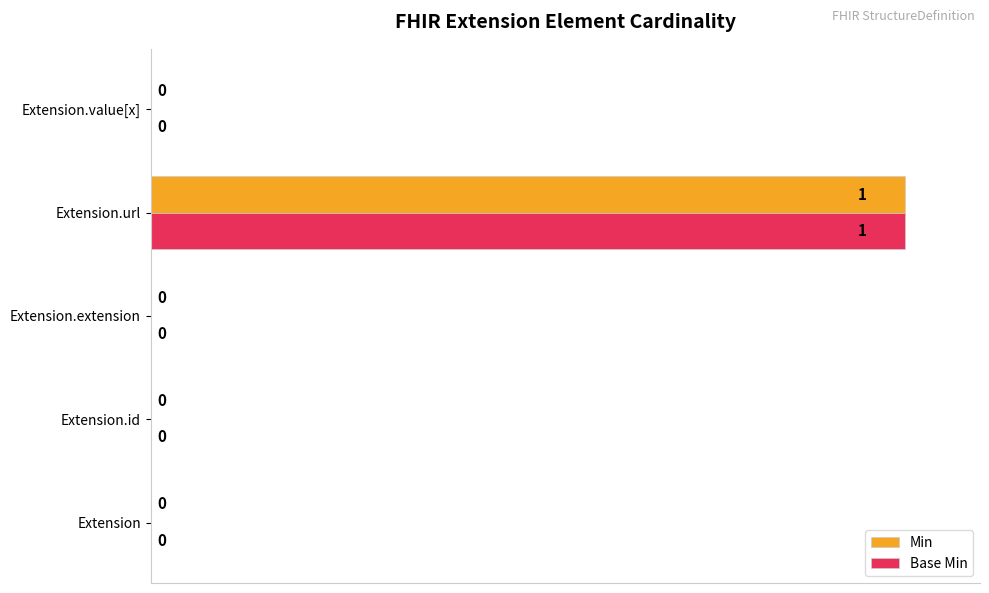

True or false: Base Min has a value of 1 at Extension.url.

True